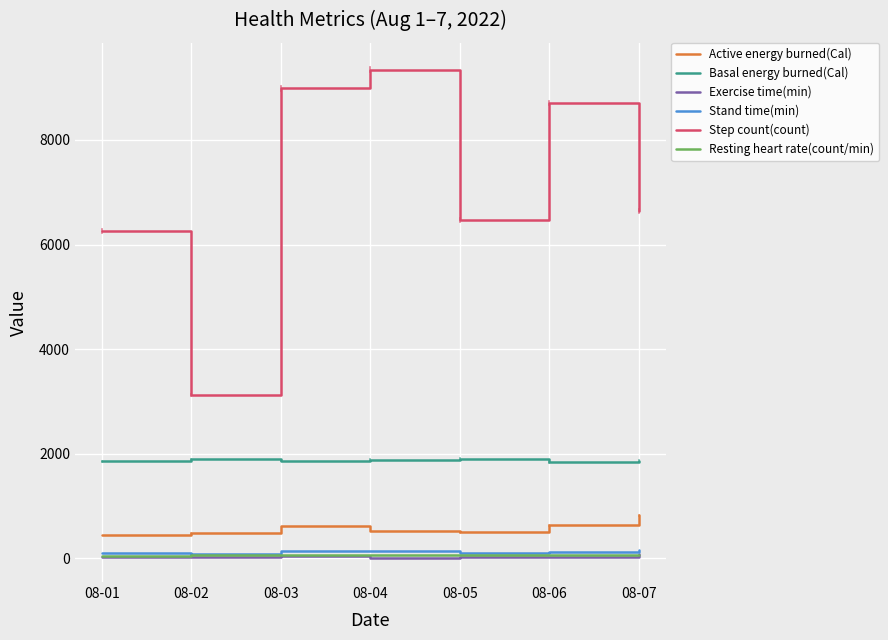

Which series has the largest total across all categories?

Step count(count)